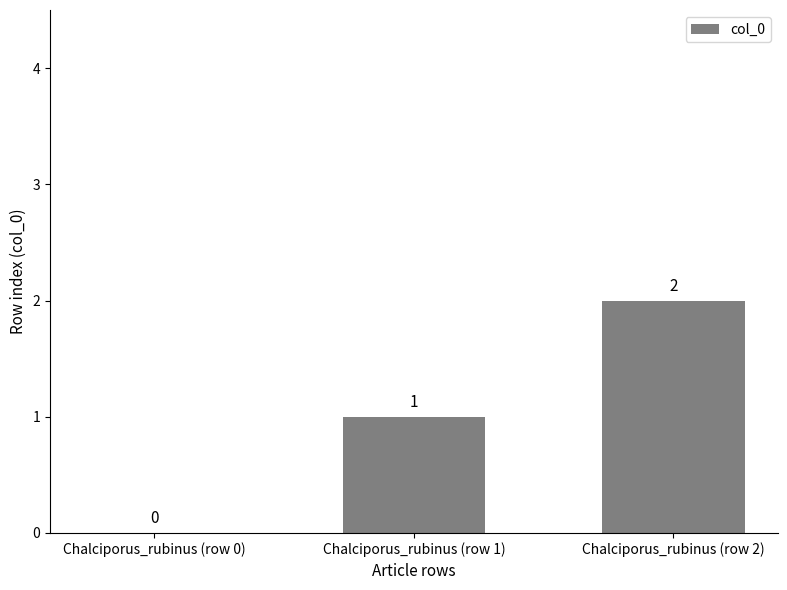

Count the number of categories in the chart.

3